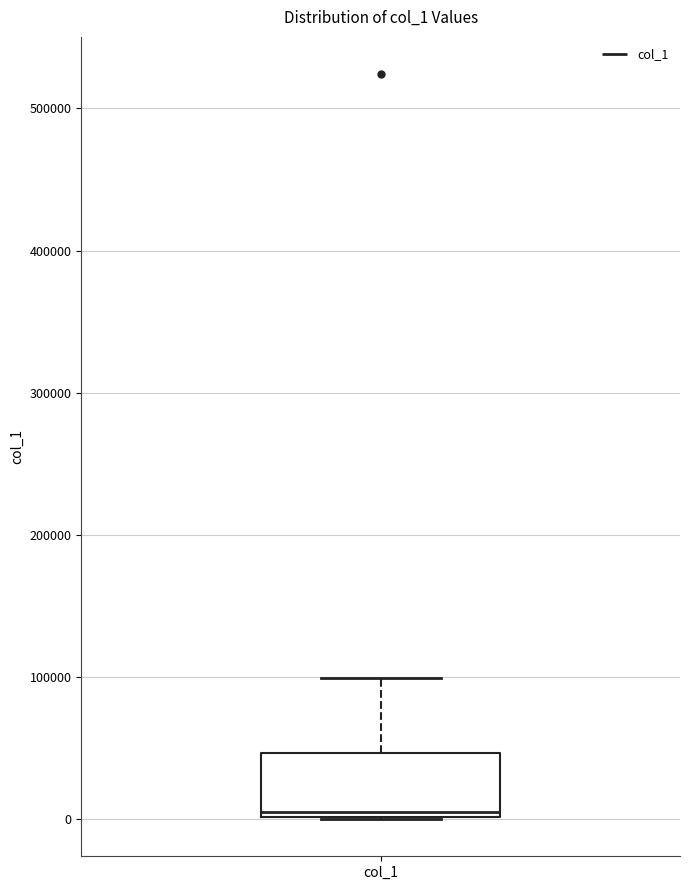

Read this box plot against the y-axis: the position of the median line, the range covered by the box, and the ends of both whiskers. The values are not printed on the chart, so give them approximately, as read against the axis.

median 0 (just above the box's lower edge), box 0 to 50000, whiskers 0 to 100000